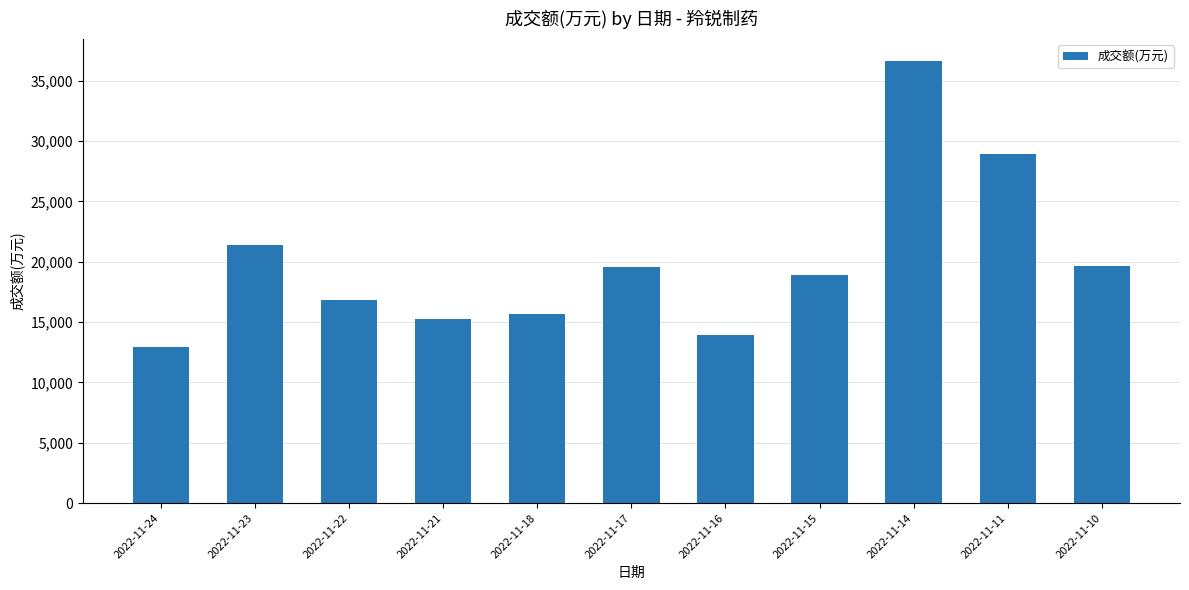

At which label is the value closest to 24791?

2022-11-23